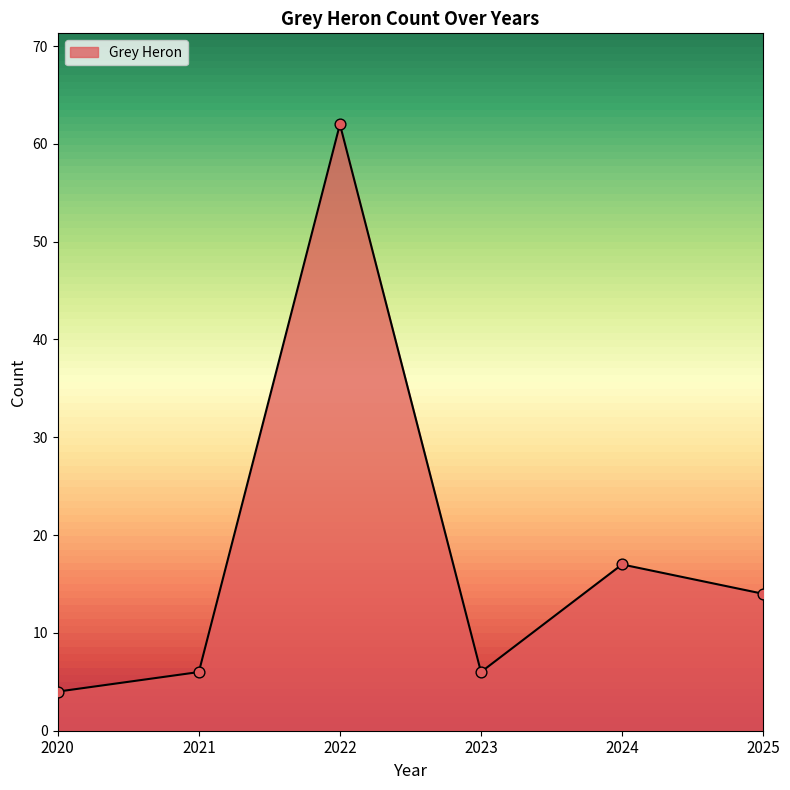

What is the ratio of the value at 2020 to the value at 2022?

0.1